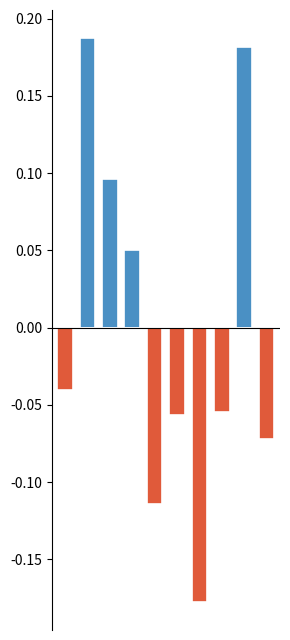

Rank the series by their maximum value, from highest to lowest.

Above Mean, Below Mean